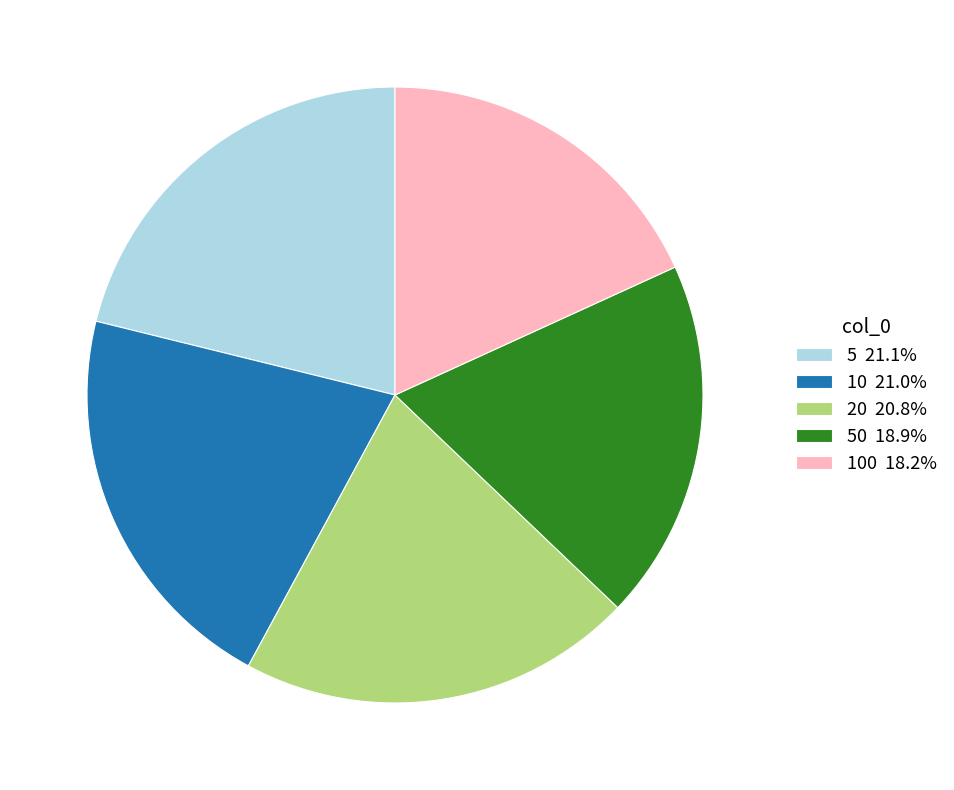

Does any single category account for the majority?

No